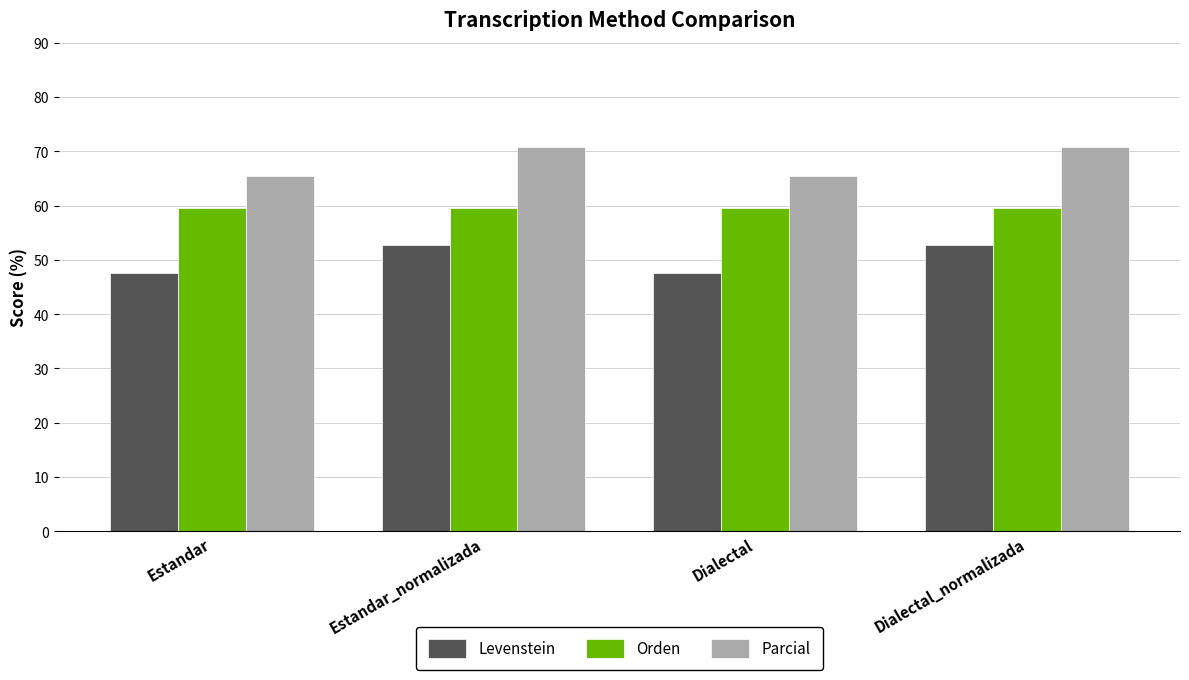

What is the spread (max minus min) of values at Estandar_normalizada?

18.1